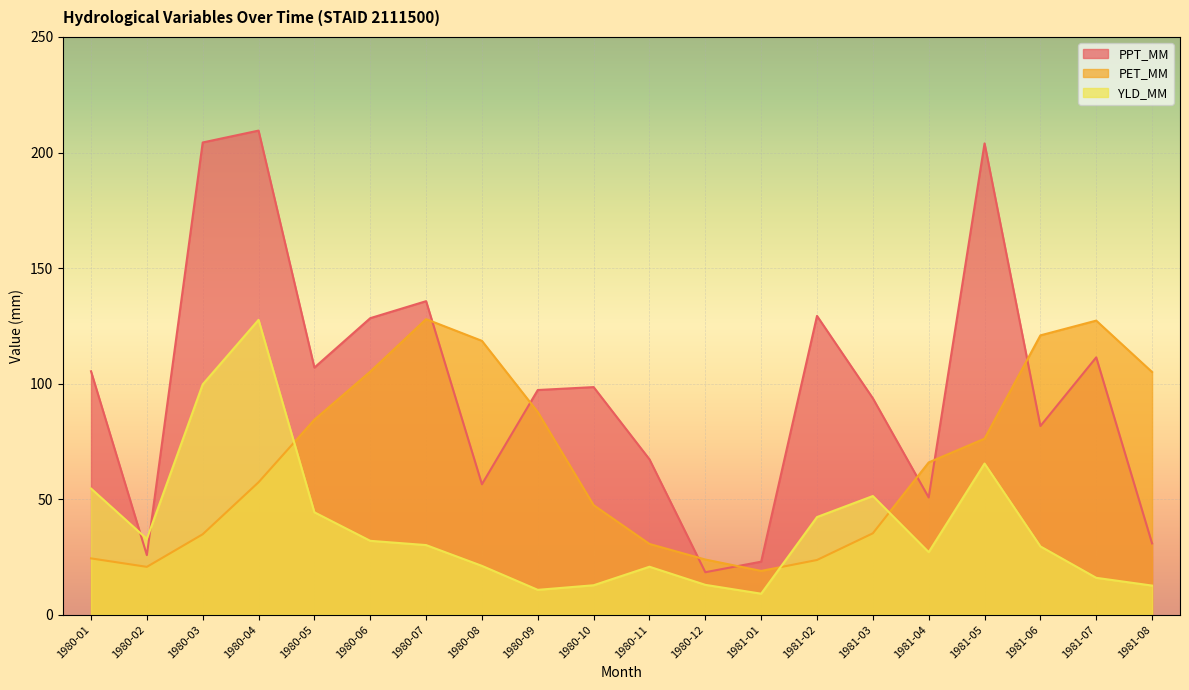

How many data points in YLD_MM are above 30?

10